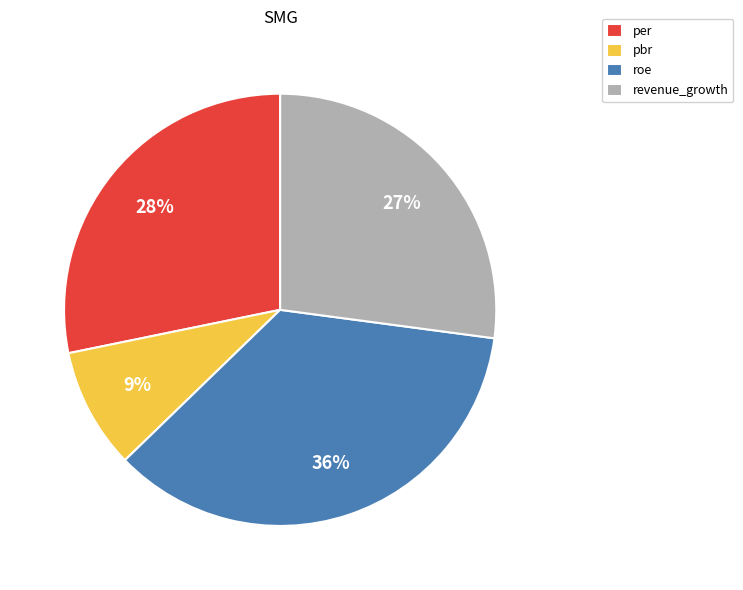

Between pbr and roe, which is larger?

roe